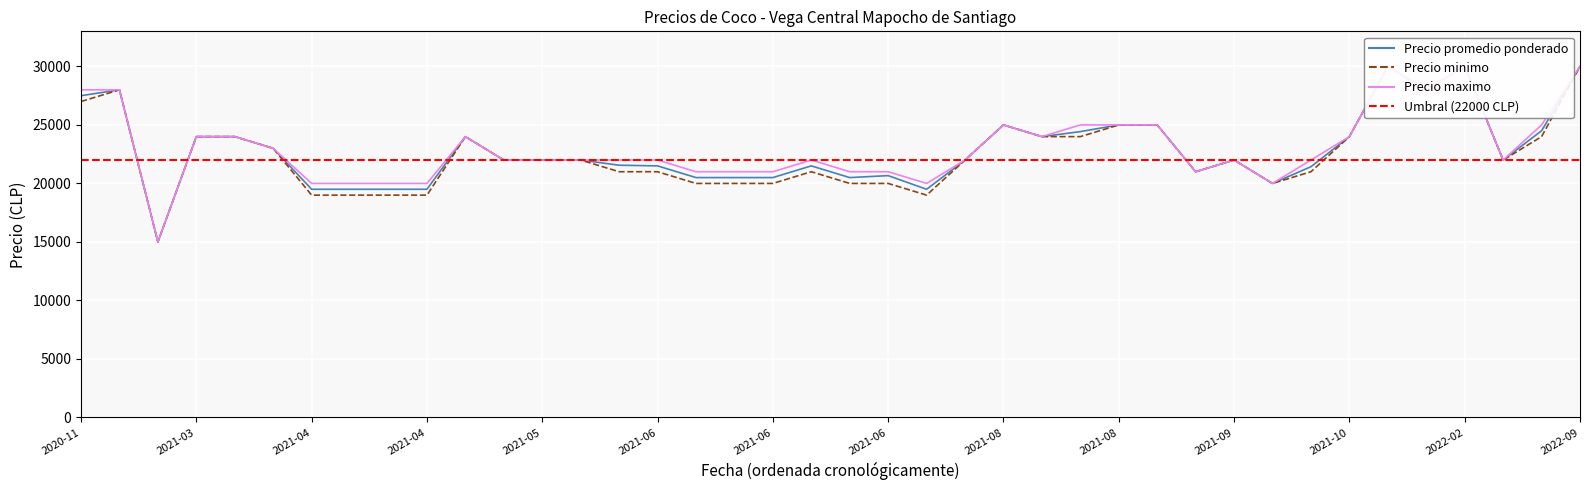

True or false: Precio maximo has a value of 8269 at 2021-03-15.

False